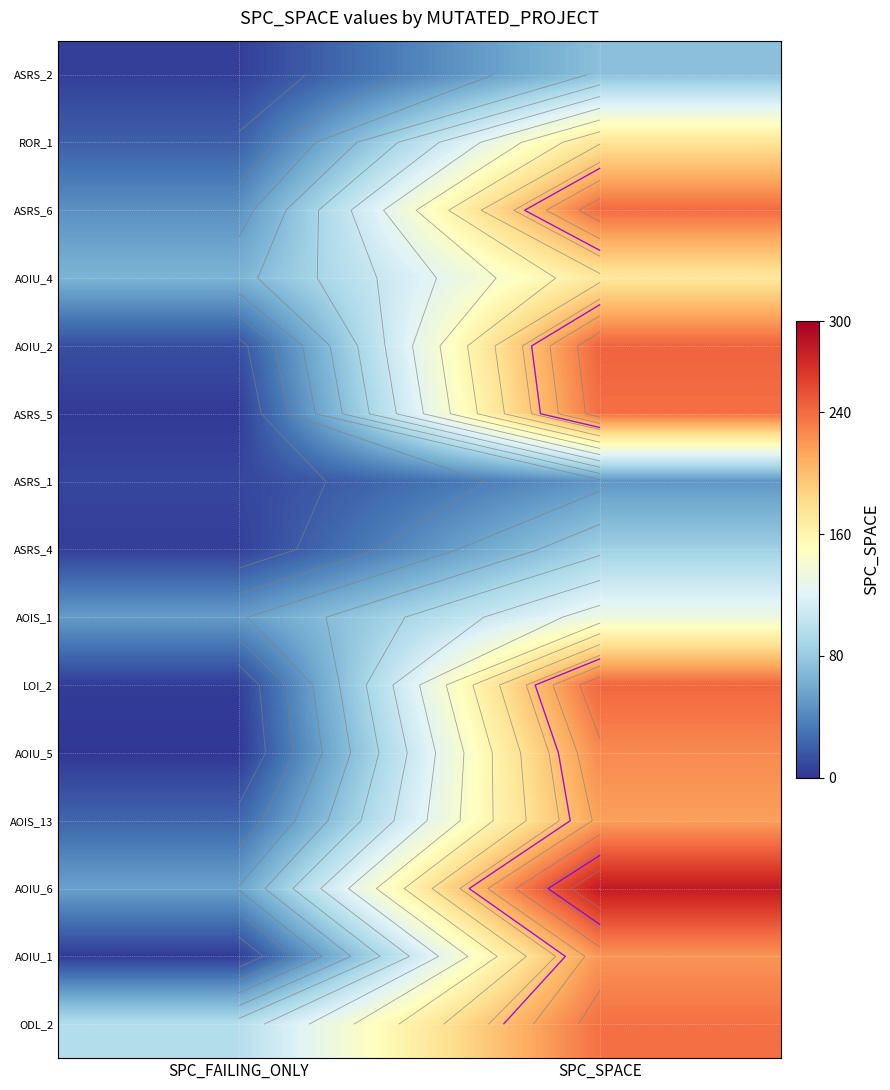

What is the total value across all series at SPC_SPACE?

2835